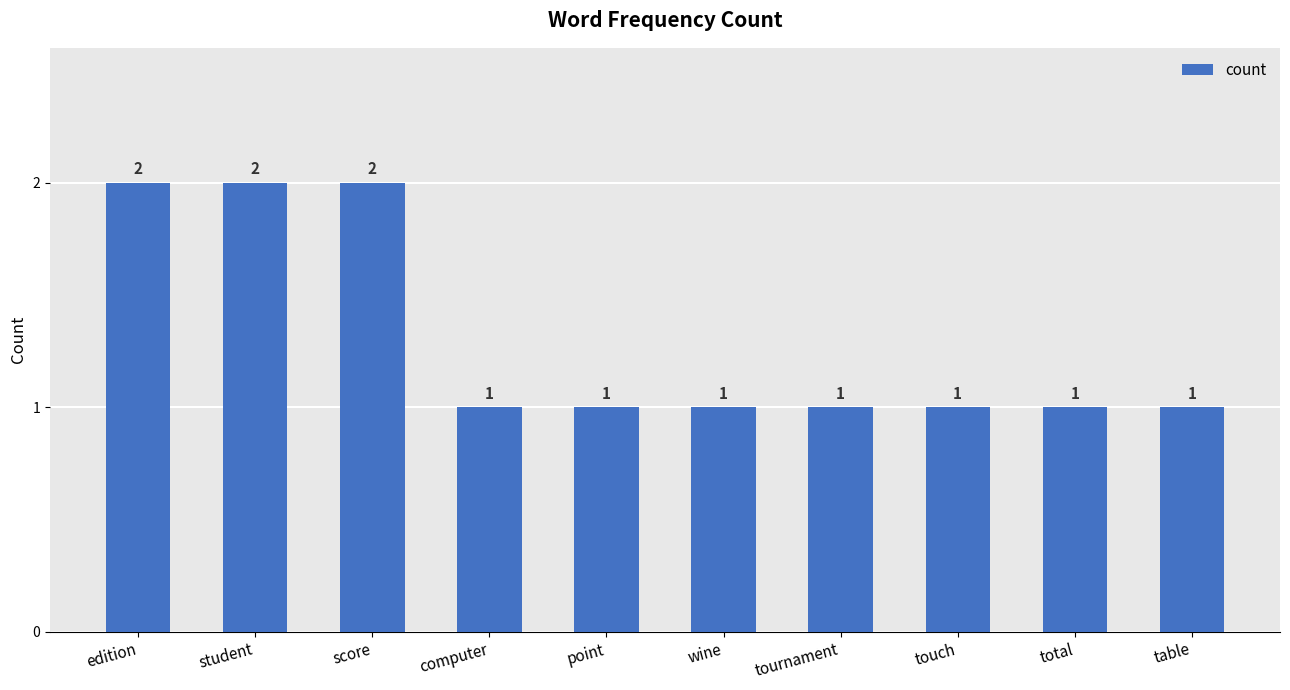

What position from the right is point?

6